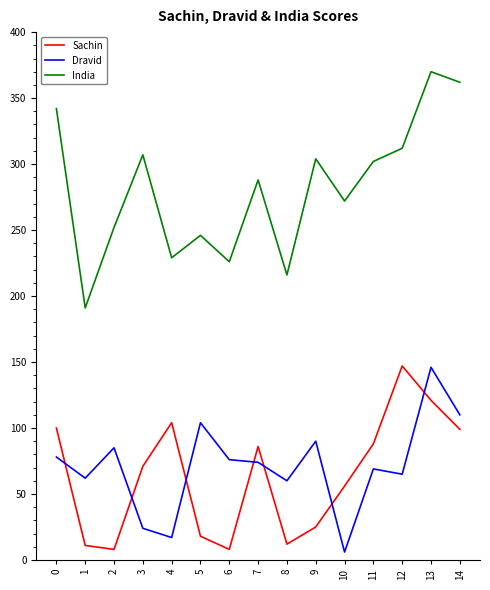

True or false: Sachin and India intersect in this chart.

False